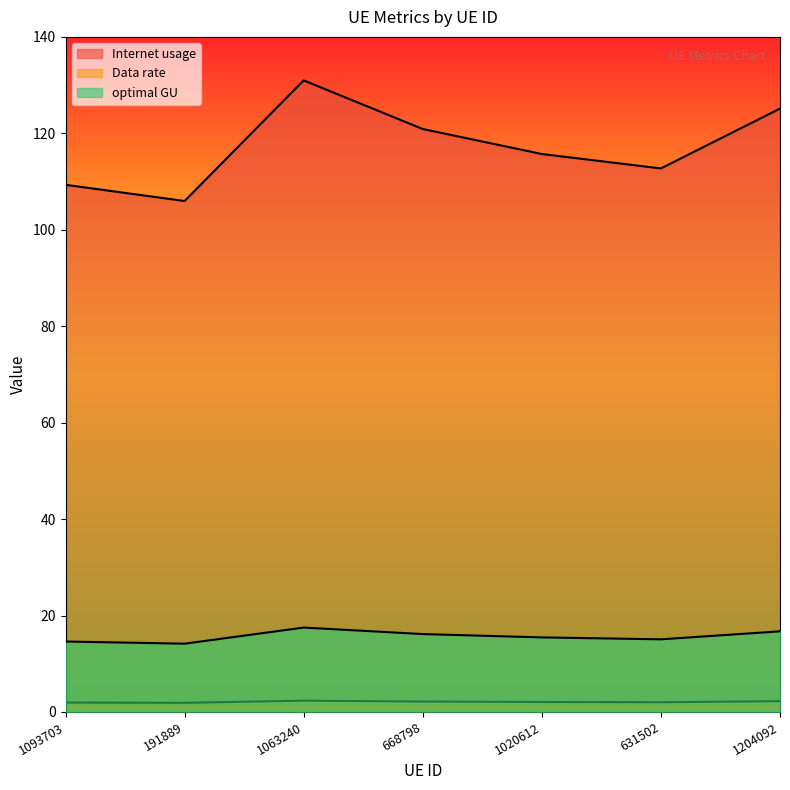

At which category is the sum across all series the highest?

1063240